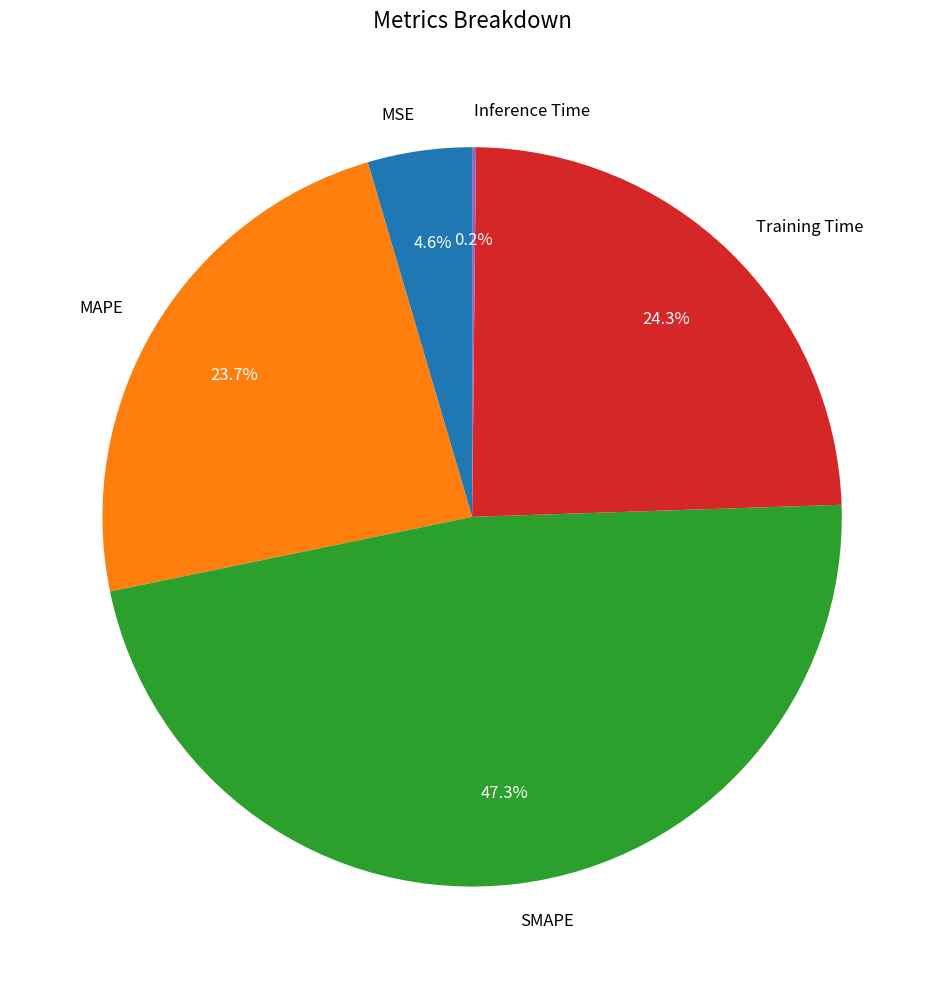

Is it true that Training Time is 24% of the pie?

True